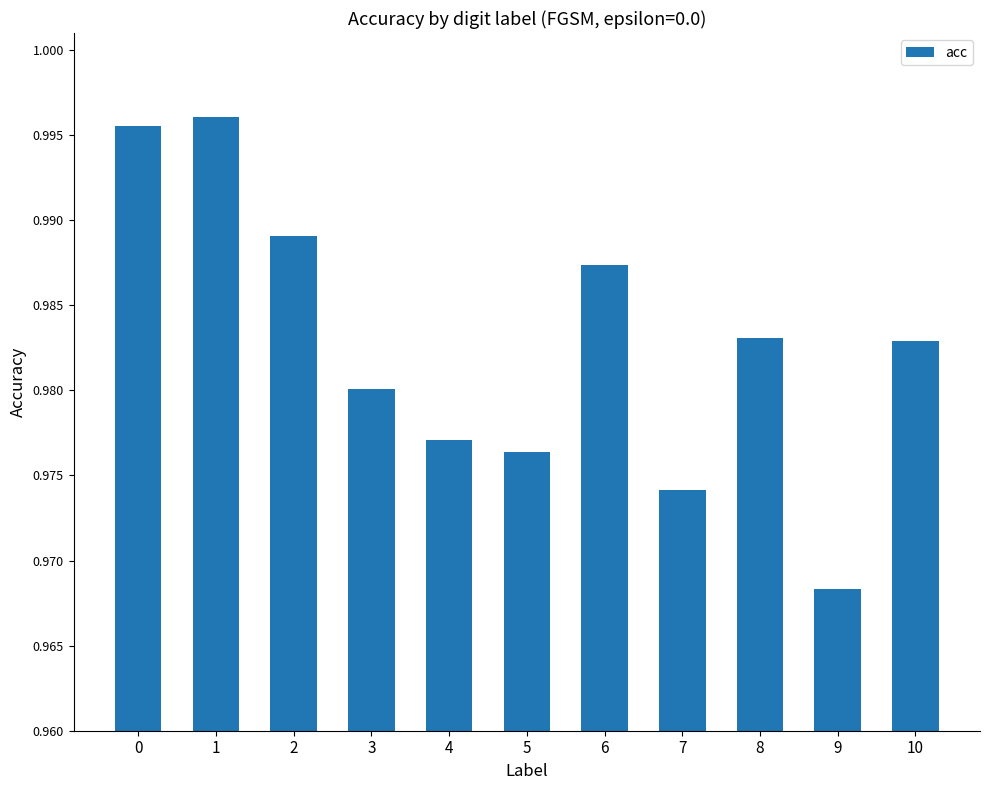

The value at 6 is 0.4. True or false?

False